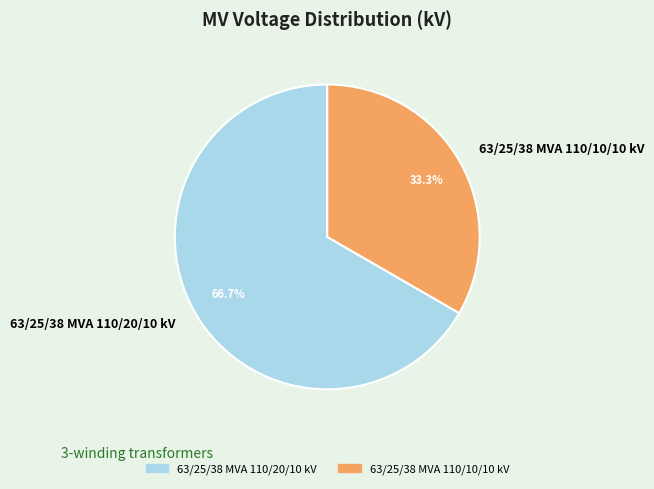

Is it true that 63/25/38 MVA 110/10/10 kV is 33% of the pie?

True